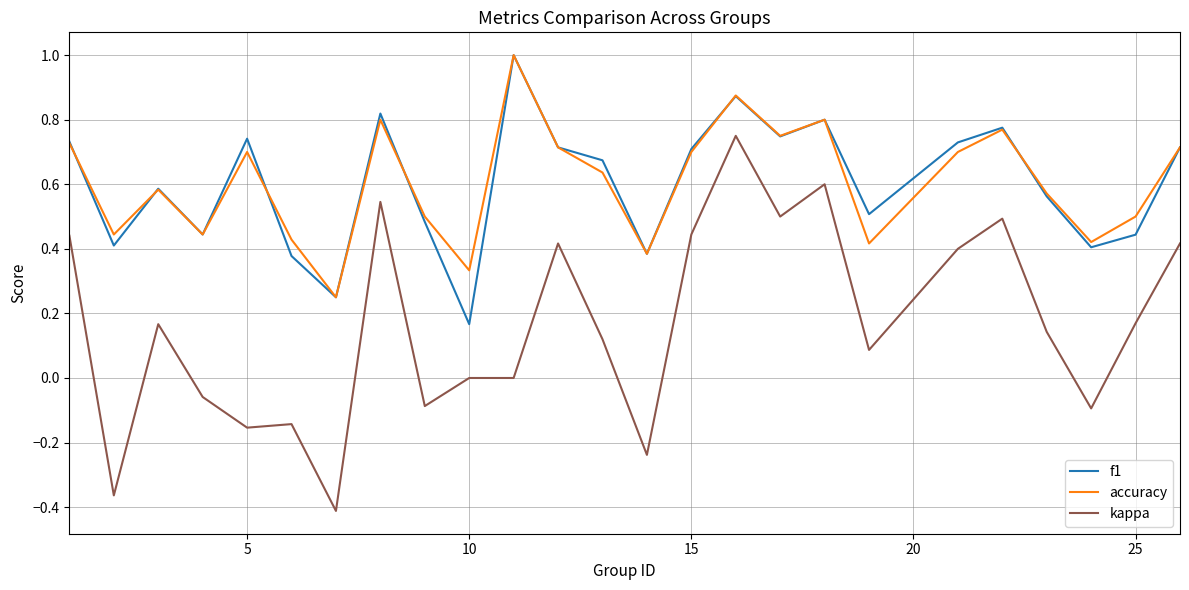

What is the maximum value shown in the chart?

1.0